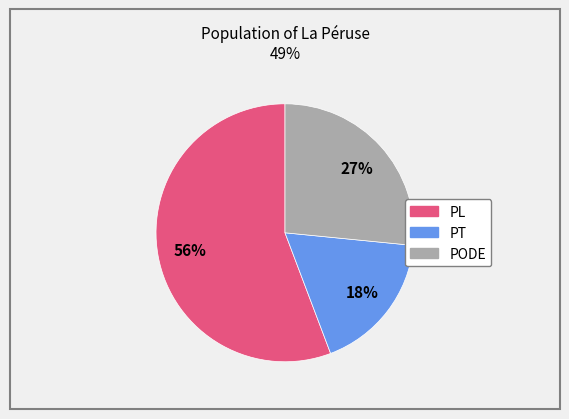

Is there a majority slice in this chart?

Yes